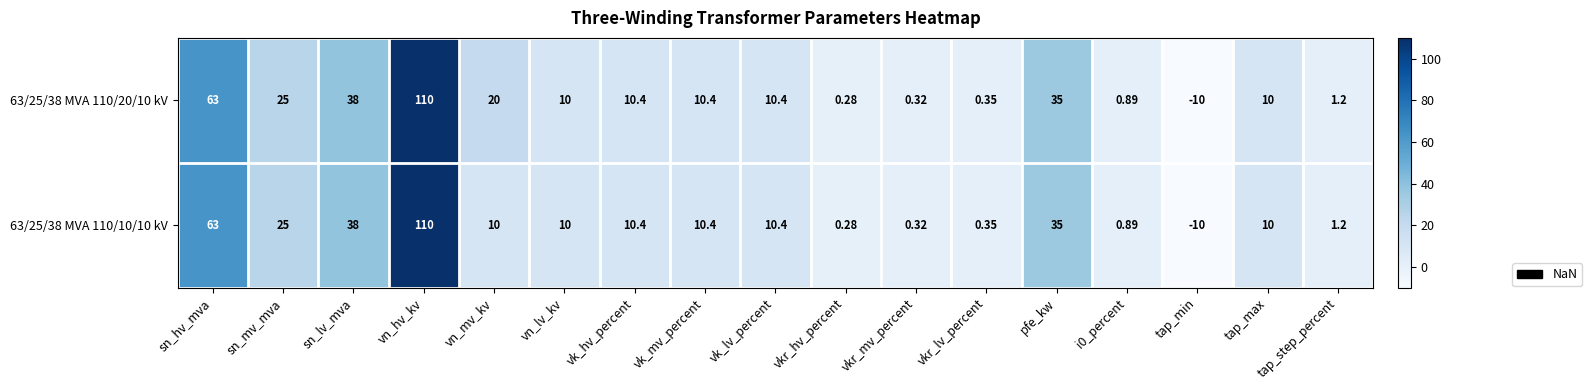

At which label does 63/25/38 MVA 110/20/10 kV first exceed 10?

sn_hv_mva